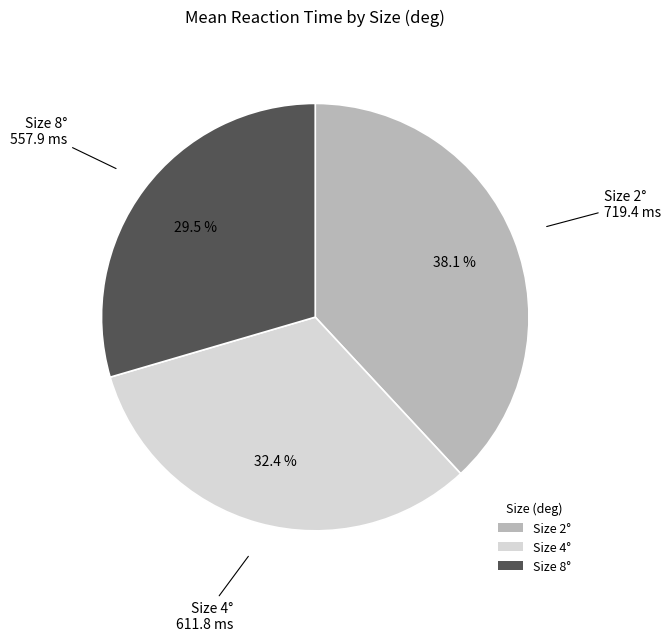

Does Size 2° account for over 50% of the chart?

No